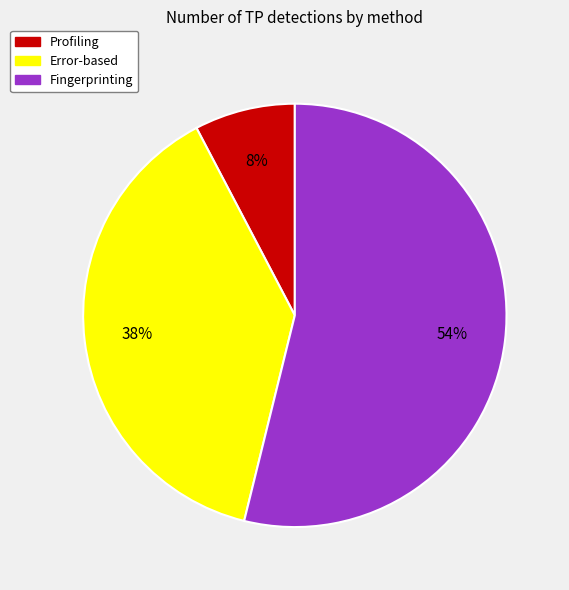

How many segments does this pie chart have?

3